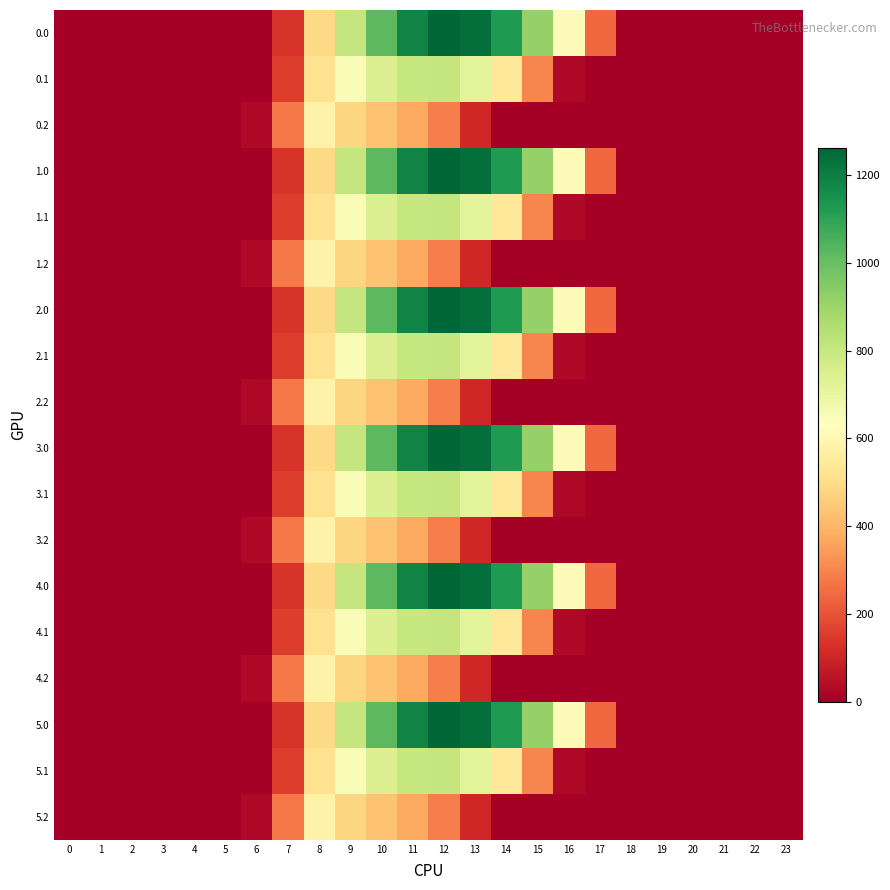

Reading left to right, extract all data points from this chart.

0.0: 0=0.0	1=0.0	2=0.0	3=0.0	4=0.0	5=0.0	6=0.0	7=134.3	8=489.3	9=804.0	10=1023.2	11=1185.2	12=1261.6	13=1237.4	14=1128.6	15=911.8	16=613.0	17=243.5	18=0.0	19=0.0	20=0.0	21=0.0	22=0.0	23=0.0
0.1: 0=0.0	1=0.0	2=0.0	3=0.0	4=0.0	5=0.0	6=0.0	7=153.2	8=514.8	9=646.9	10=742.1	11=800.2	12=806.9	13=715.3	14=544.1	15=301.4	16=26.8	17=0.0	18=0.0	19=0.0	20=0.0	21=0.0	22=0.0	23=0.0
0.2: 0=0.0	1=0.0	2=0.0	3=0.0	4=0.0	5=0.0	6=29.3	7=276.9	8=576.6	9=480.7	10=430.5	11=374.4	12=289.5	13=107.8	14=0.0	15=0.0	16=0.0	17=0.0	18=0.0	19=0.0	20=0.0	21=0.0	22=0.0	23=0.0
1.0: 0=0.0	1=0.0	2=0.0	3=0.0	4=0.0	5=0.0	6=0.0	7=134.3	8=489.3	9=804.0	10=1023.2	11=1185.2	12=1261.6	13=1237.4	14=1128.6	15=911.8	16=613.0	17=243.5	18=0.0	19=0.0	20=0.0	21=0.0	22=0.0	23=0.0
1.1: 0=0.0	1=0.0	2=0.0	3=0.0	4=0.0	5=0.0	6=0.0	7=153.2	8=514.8	9=646.9	10=742.1	11=800.2	12=806.9	13=715.3	14=544.1	15=301.4	16=26.8	17=0.0	18=0.0	19=0.0	20=0.0	21=0.0	22=0.0	23=0.0
1.2: 0=0.0	1=0.0	2=0.0	3=0.0	4=0.0	5=0.0	6=29.3	7=276.9	8=576.6	9=480.7	10=430.5	11=374.4	12=289.5	13=107.8	14=0.0	15=0.0	16=0.0	17=0.0	18=0.0	19=0.0	20=0.0	21=0.0	22=0.0	23=0.0
2.0: 0=0.0	1=0.0	2=0.0	3=0.0	4=0.0	5=0.0	6=0.0	7=134.3	8=489.3	9=804.0	10=1023.2	11=1185.2	12=1261.6	13=1237.4	14=1128.6	15=911.8	16=613.0	17=243.5	18=0.0	19=0.0	20=0.0	21=0.0	22=0.0	23=0.0
2.1: 0=0.0	1=0.0	2=0.0	3=0.0	4=0.0	5=0.0	6=0.0	7=153.2	8=514.8	9=646.9	10=742.1	11=800.2	12=806.9	13=715.3	14=544.1	15=301.4	16=26.8	17=0.0	18=0.0	19=0.0	20=0.0	21=0.0	22=0.0	23=0.0
2.2: 0=0.0	1=0.0	2=0.0	3=0.0	4=0.0	5=0.0	6=29.3	7=276.9	8=576.6	9=480.7	10=430.5	11=374.4	12=289.5	13=107.8	14=0.0	15=0.0	16=0.0	17=0.0	18=0.0	19=0.0	20=0.0	21=0.0	22=0.0	23=0.0
3.0: 0=0.0	1=0.0	2=0.0	3=0.0	4=0.0	5=0.0	6=0.0	7=134.3	8=489.3	9=804.0	10=1023.2	11=1185.2	12=1261.6	13=1237.4	14=1128.6	15=911.8	16=613.0	17=243.5	18=0.0	19=0.0	20=0.0	21=0.0	22=0.0	23=0.0
3.1: 0=0.0	1=0.0	2=0.0	3=0.0	4=0.0	5=0.0	6=0.0	7=153.2	8=514.8	9=646.9	10=742.1	11=800.2	12=806.9	13=715.3	14=544.1	15=301.4	16=26.8	17=0.0	18=0.0	19=0.0	20=0.0	21=0.0	22=0.0	23=0.0
3.2: 0=0.0	1=0.0	2=0.0	3=0.0	4=0.0	5=0.0	6=29.3	7=276.9	8=576.6	9=480.7	10=430.5	11=374.4	12=289.5	13=107.8	14=0.0	15=0.0	16=0.0	17=0.0	18=0.0	19=0.0	20=0.0	21=0.0	22=0.0	23=0.0
4.0: 0=0.0	1=0.0	2=0.0	3=0.0	4=0.0	5=0.0	6=0.0	7=134.3	8=489.3	9=804.0	10=1023.2	11=1185.2	12=1261.6	13=1237.4	14=1128.6	15=911.8	16=613.0	17=243.5	18=0.0	19=0.0	20=0.0	21=0.0	22=0.0	23=0.0
4.1: 0=0.0	1=0.0	2=0.0	3=0.0	4=0.0	5=0.0	6=0.0	7=153.2	8=514.8	9=646.9	10=742.1	11=800.2	12=806.9	13=715.3	14=544.1	15=301.4	16=26.8	17=0.0	18=0.0	19=0.0	20=0.0	21=0.0	22=0.0	23=0.0
4.2: 0=0.0	1=0.0	2=0.0	3=0.0	4=0.0	5=0.0	6=29.3	7=276.9	8=576.6	9=480.7	10=430.5	11=374.4	12=289.5	13=107.8	14=0.0	15=0.0	16=0.0	17=0.0	18=0.0	19=0.0	20=0.0	21=0.0	22=0.0	23=0.0
5.0: 0=0.0	1=0.0	2=0.0	3=0.0	4=0.0	5=0.0	6=0.0	7=134.3	8=489.3	9=804.0	10=1023.2	11=1185.2	12=1261.6	13=1237.4	14=1128.6	15=911.8	16=613.0	17=243.5	18=0.0	19=0.0	20=0.0	21=0.0	22=0.0	23=0.0
5.1: 0=0.0	1=0.0	2=0.0	3=0.0	4=0.0	5=0.0	6=0.0	7=153.2	8=514.8	9=646.9	10=742.1	11=800.2	12=806.9	13=715.3	14=544.1	15=301.4	16=26.8	17=0.0	18=0.0	19=0.0	20=0.0	21=0.0	22=0.0	23=0.0
5.2: 0=0.0	1=0.0	2=0.0	3=0.0	4=0.0	5=0.0	6=29.3	7=276.9	8=576.6	9=480.7	10=430.5	11=374.4	12=289.5	13=107.8	14=0.0	15=0.0	16=0.0	17=0.0	18=0.0	19=0.0	20=0.0	21=0.0	22=0.0	23=0.0